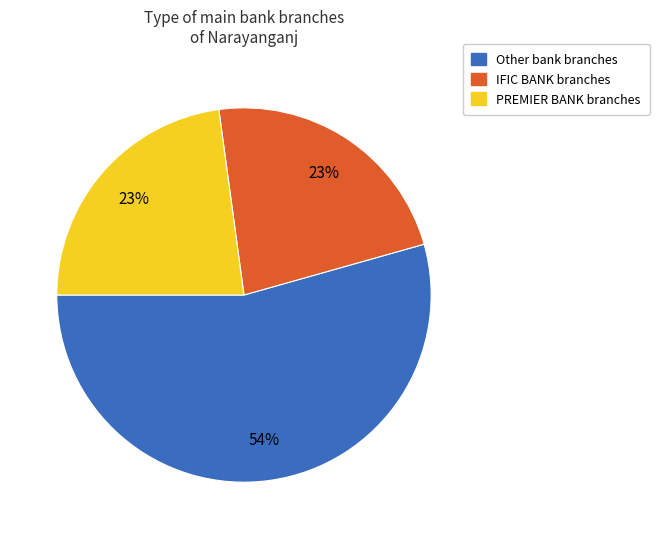

How many slices are in this pie chart?

3